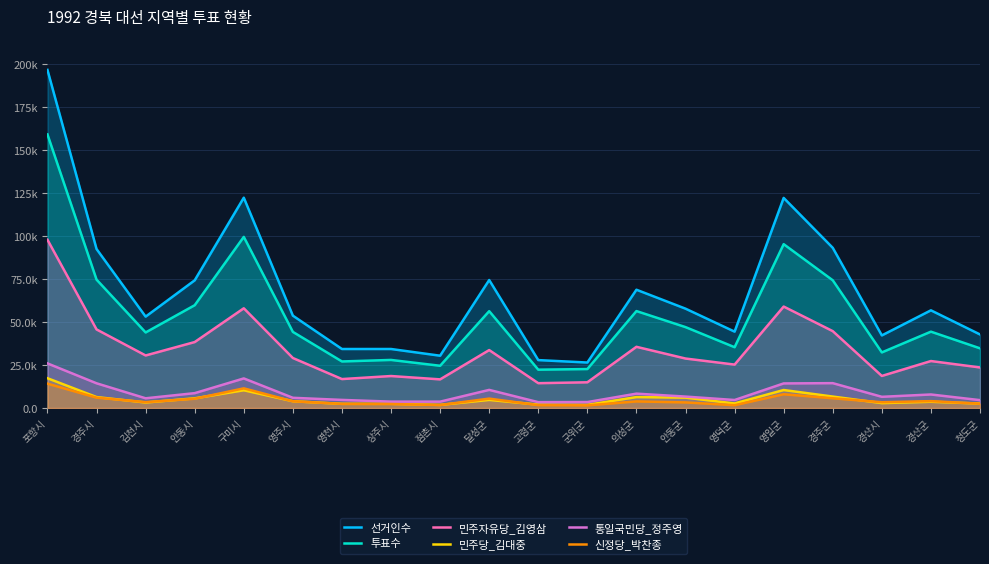

What is the difference between the maximum and second lowest values in the 통일국민당_정주영 series?

22471